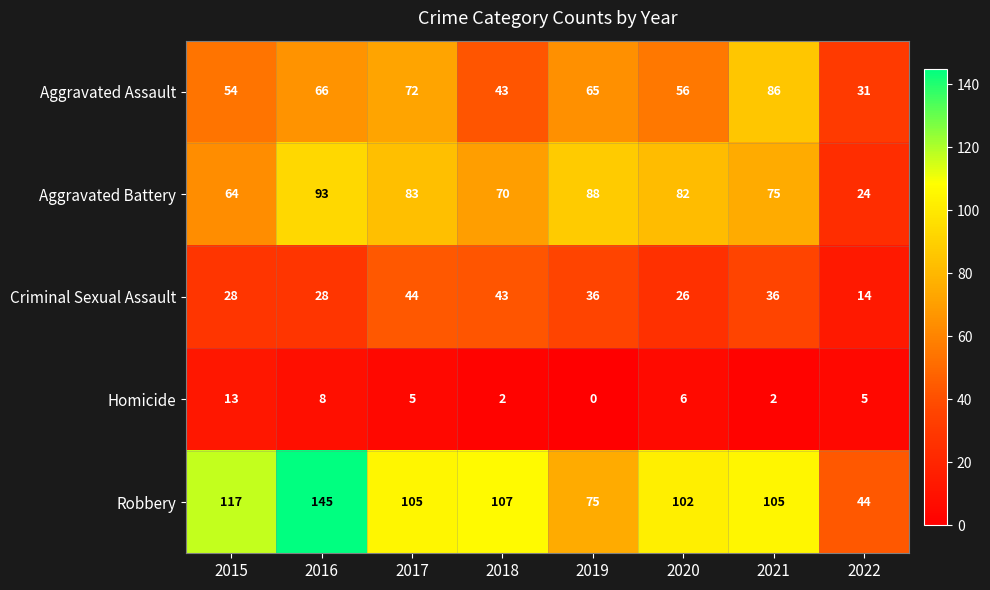

Which series has the largest range (max minus min)?

Robbery